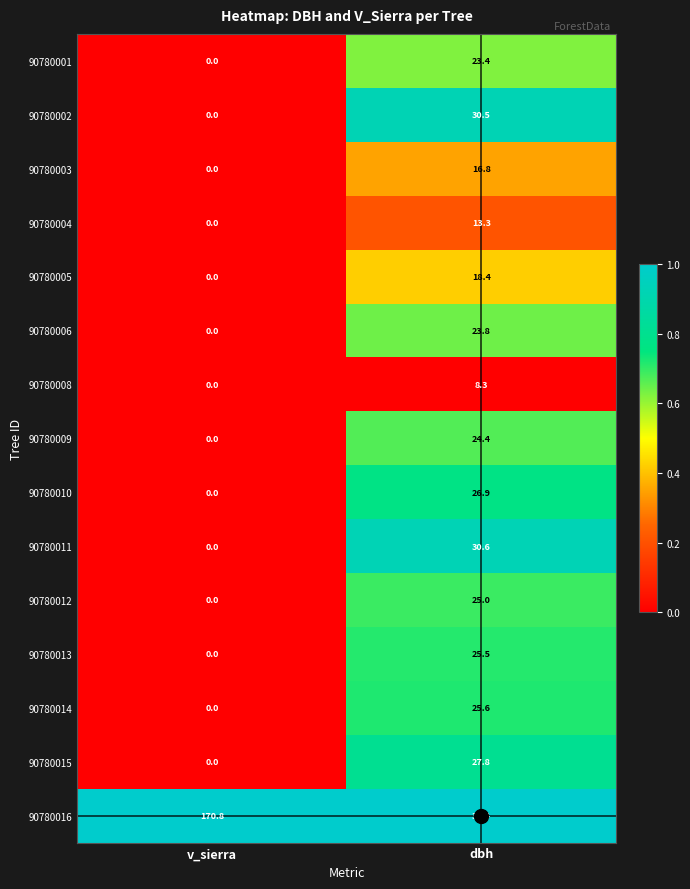

The 90780014 series shows 25.6 at dbh. True or false?

True